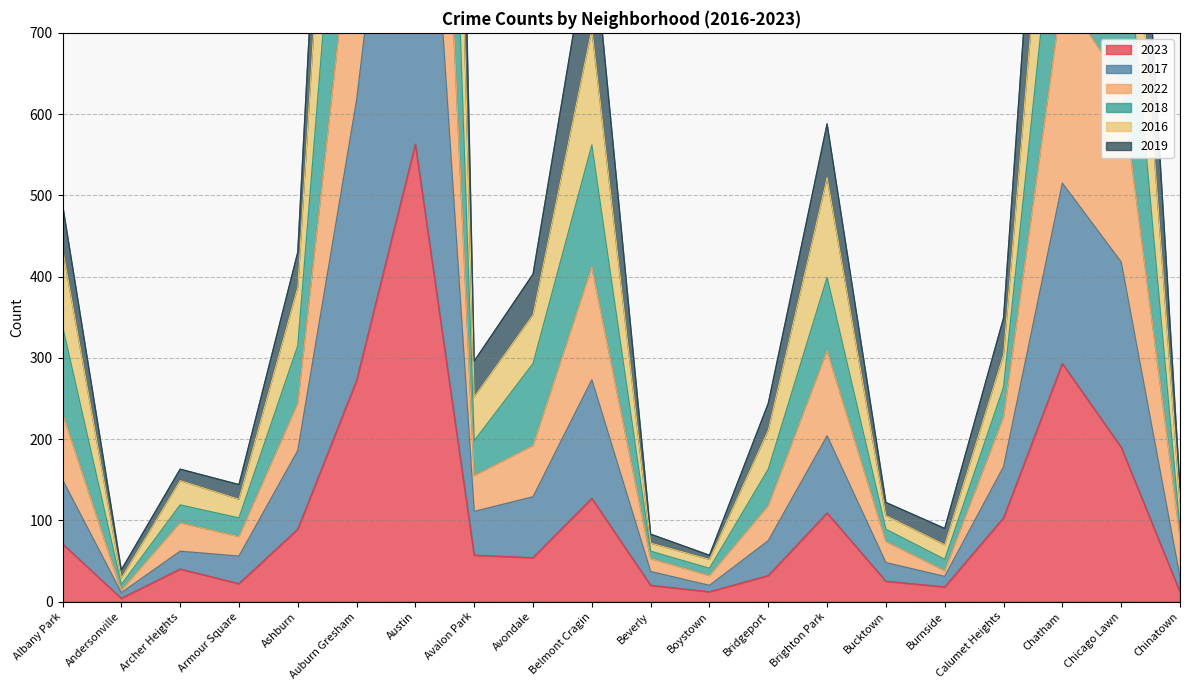

Is it true that 2023 equals 40 at Archer Heights?

True